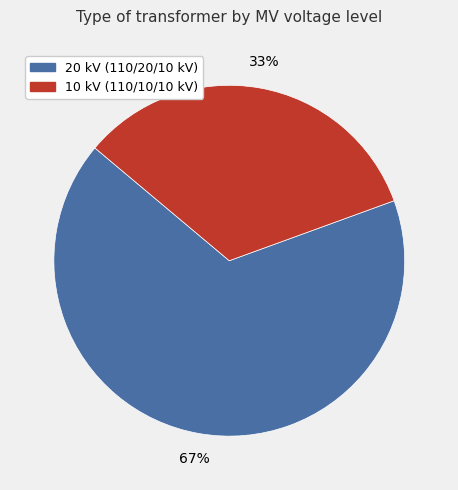

To the nearest percent, what is the average slice percentage?

50%